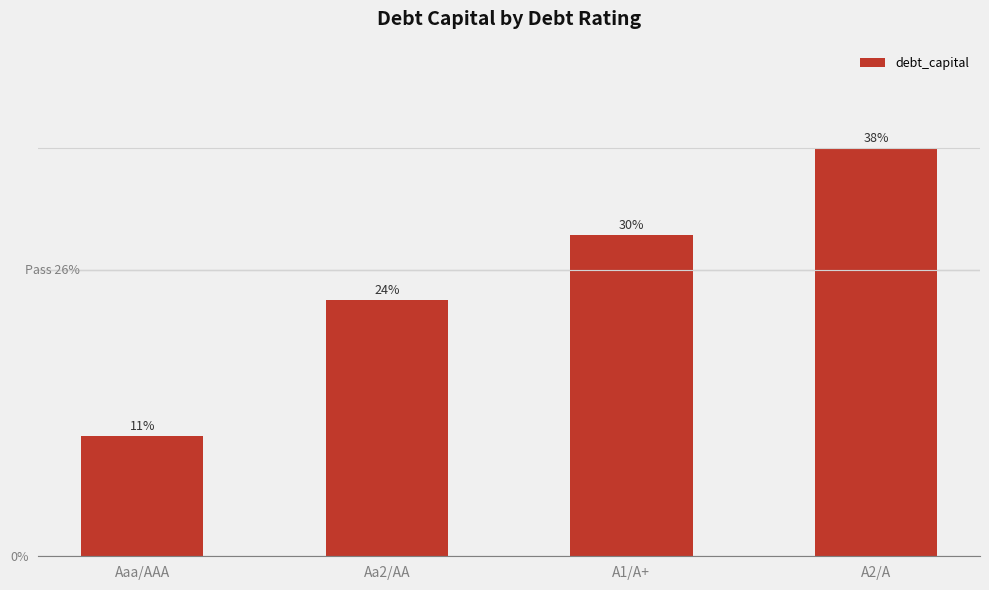

Rank the categories by value from highest to lowest.

A2/A, A1/A+, Aa2/AA, Aaa/AAA